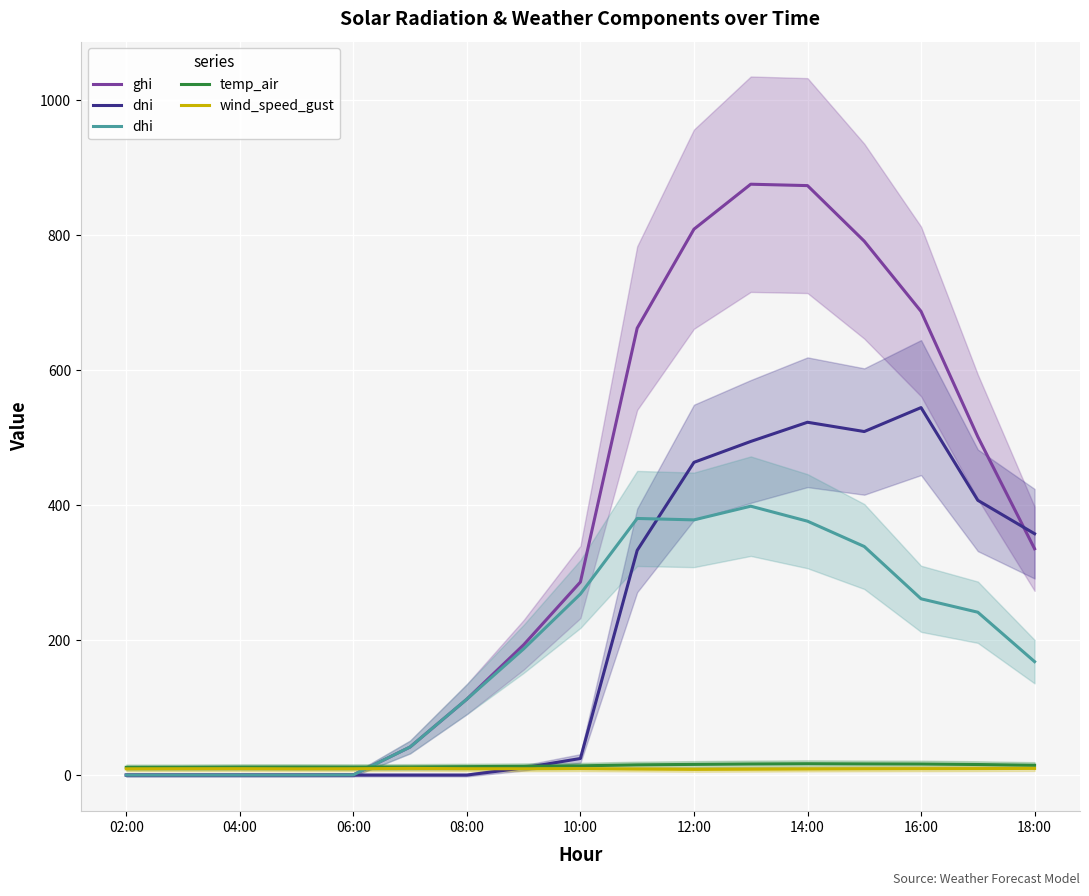

The wind_speed_gust series shows 9.5 at 10:00. True or false?

True